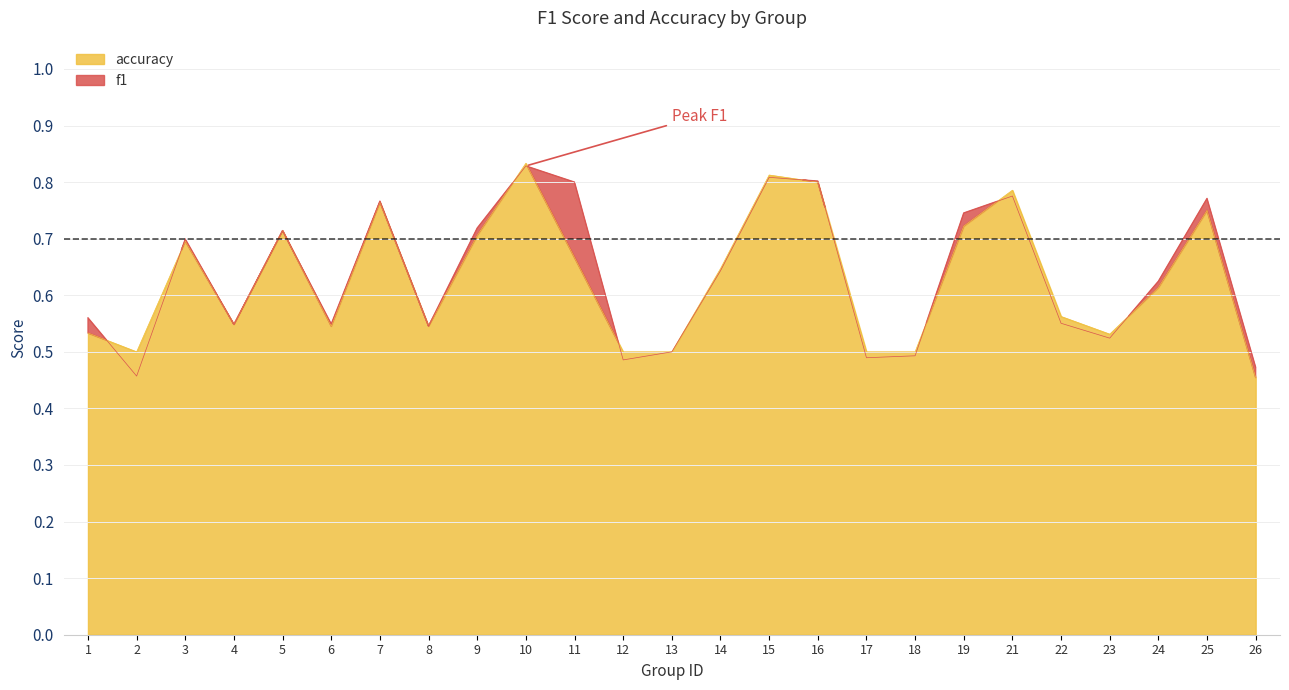

How many interior local valleys does the accuracy series have?

5